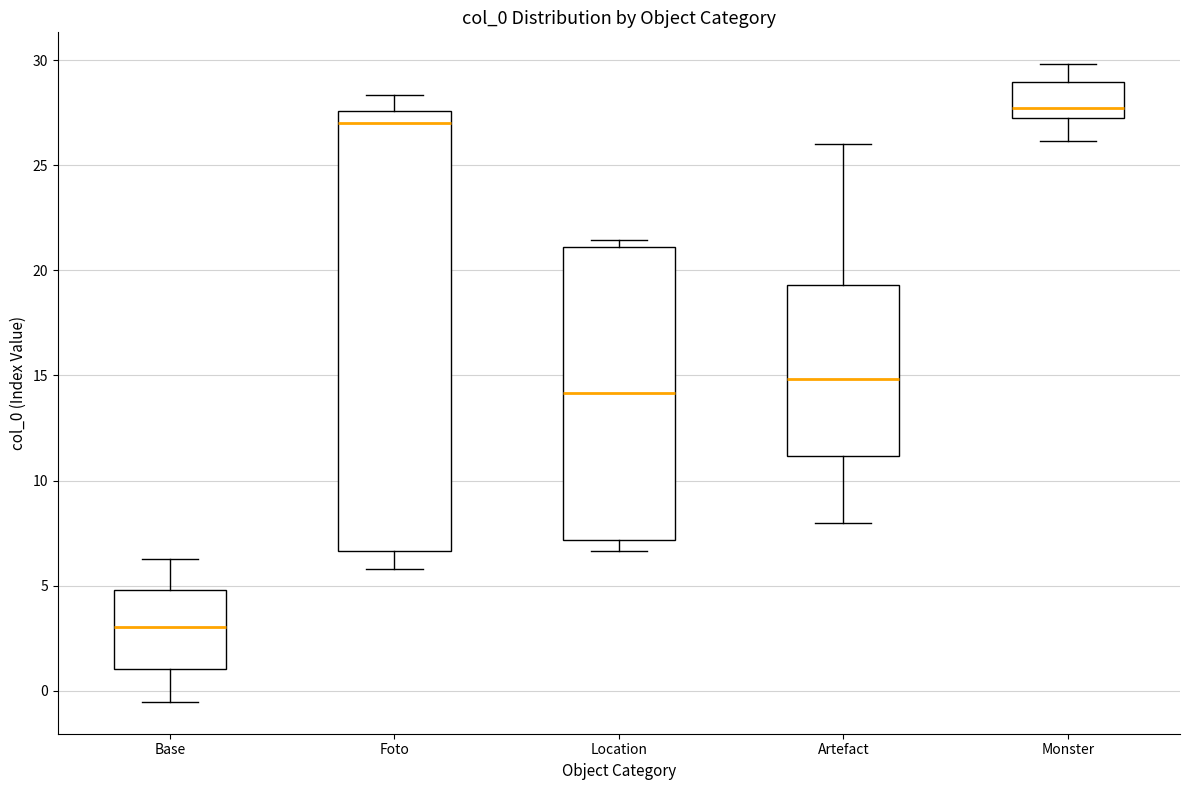

Which box is the tallest, from its lower edge to its upper edge?

Foto